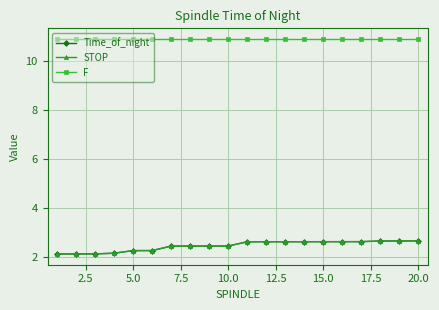

Count the STOP values in the range 2 to 3.

20